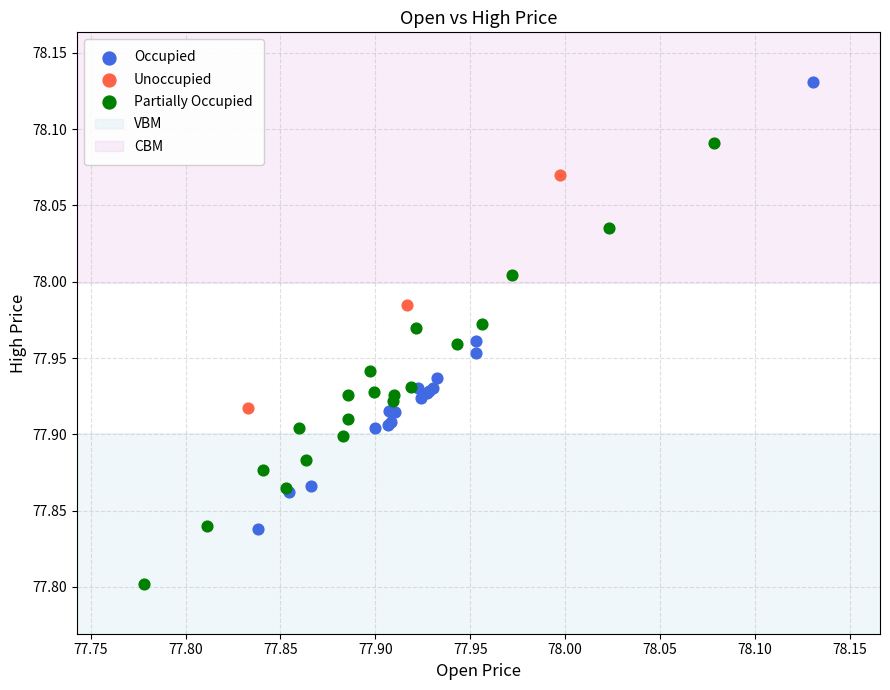

Which series reaches the minimum Y coordinate?

Partially Occupied